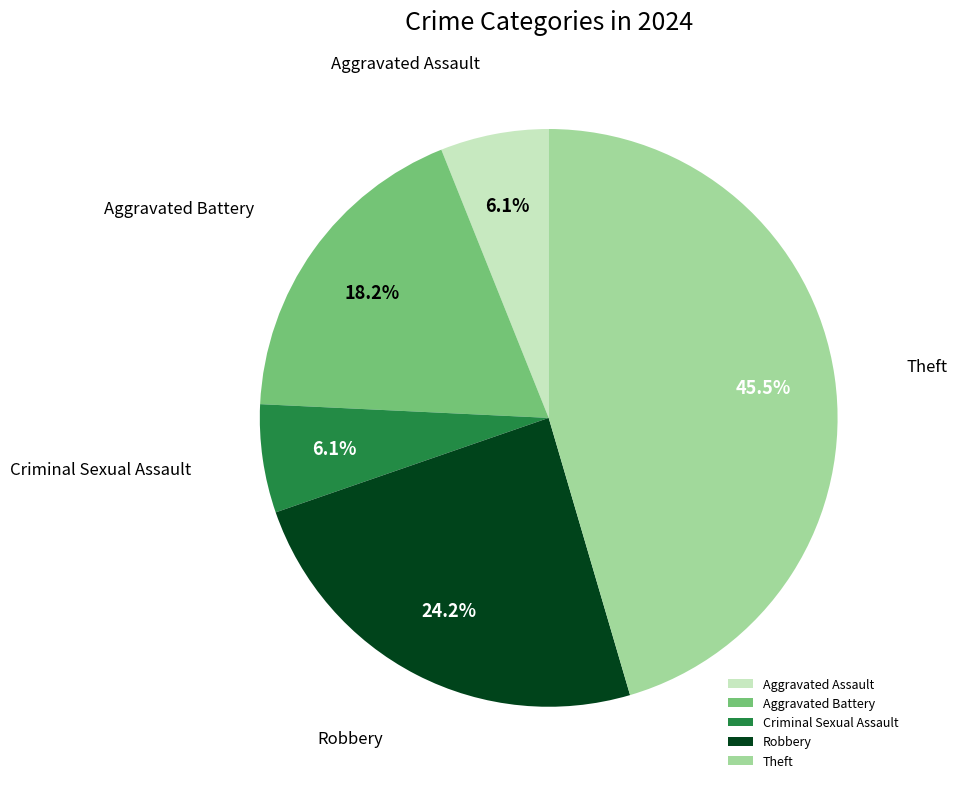

To the nearest percent, what is the difference between the Aggravated Assault and Robbery slice percentages?

18%